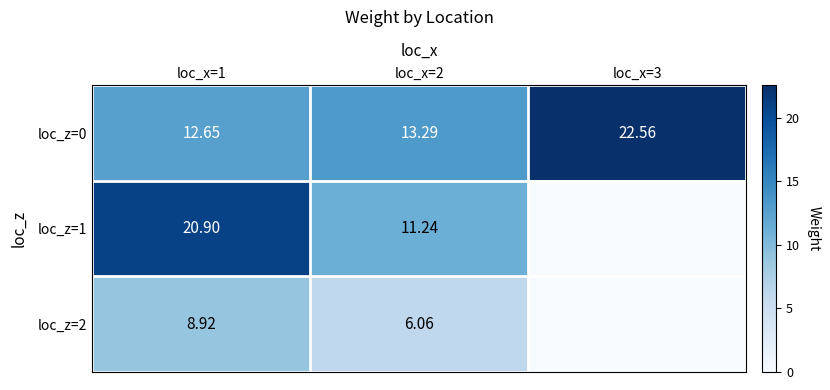

Which label corresponds to the largest value in the chart?

loc_x=3